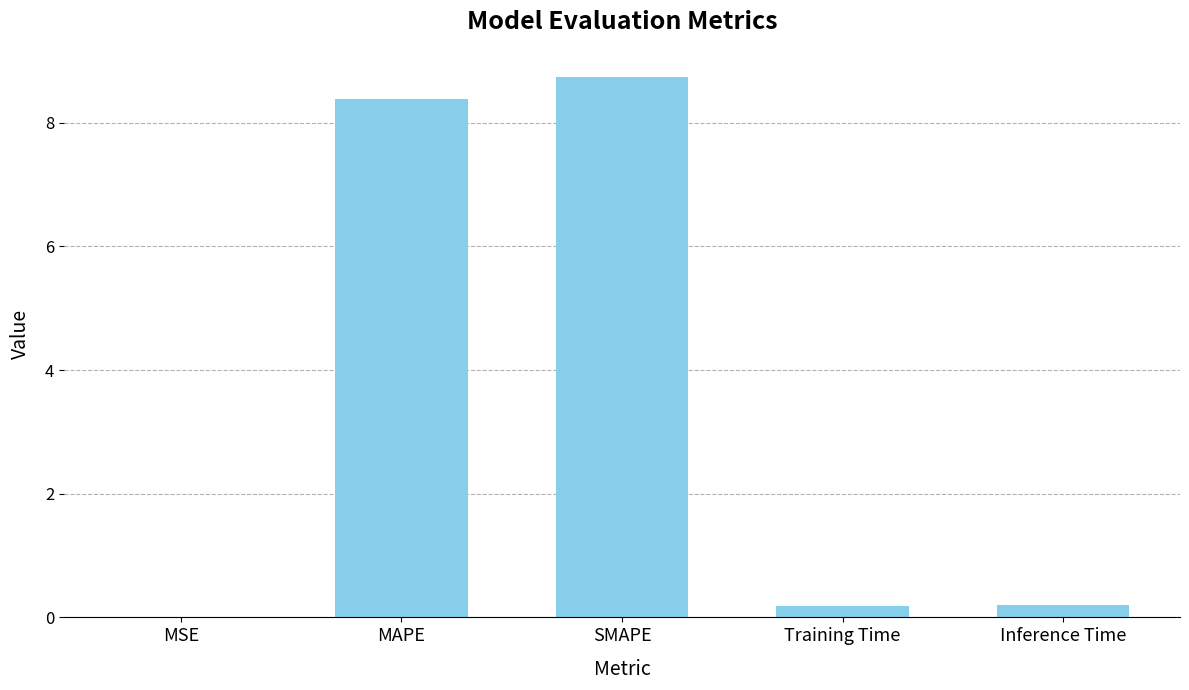

At which category does the chart reach its peak across all series?

SMAPE